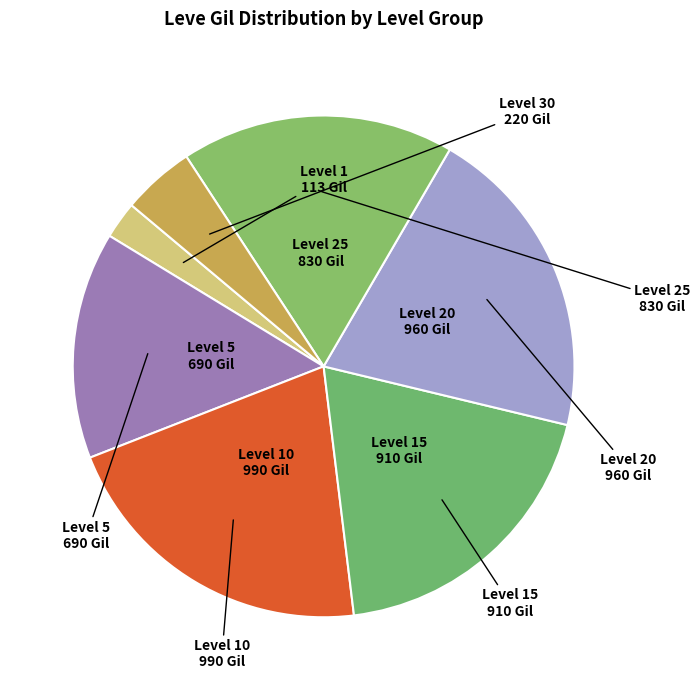

How many segments does this pie chart have?

7